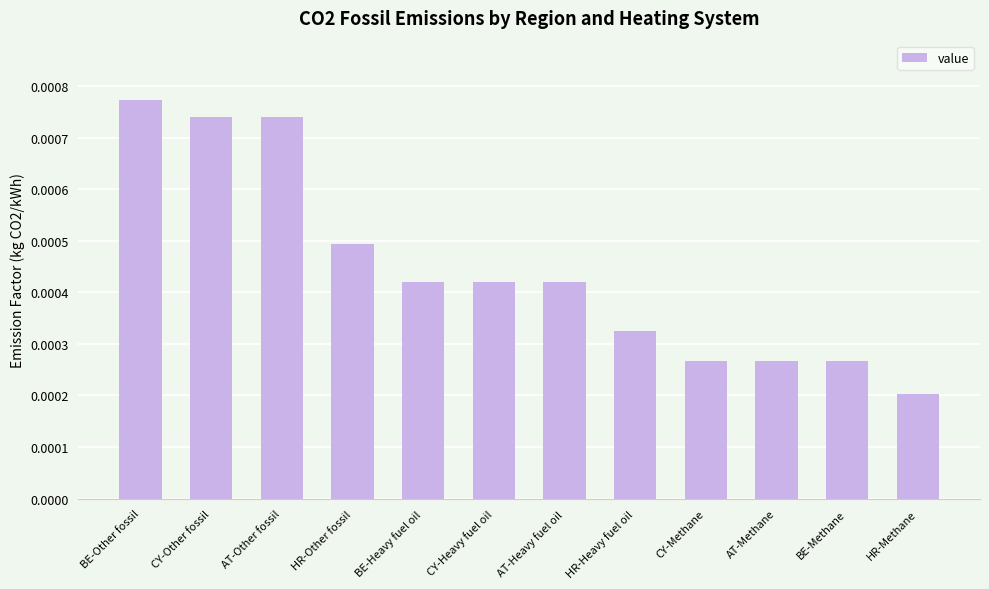

Which label corresponds to the largest value in the chart?

BE-Other fossil